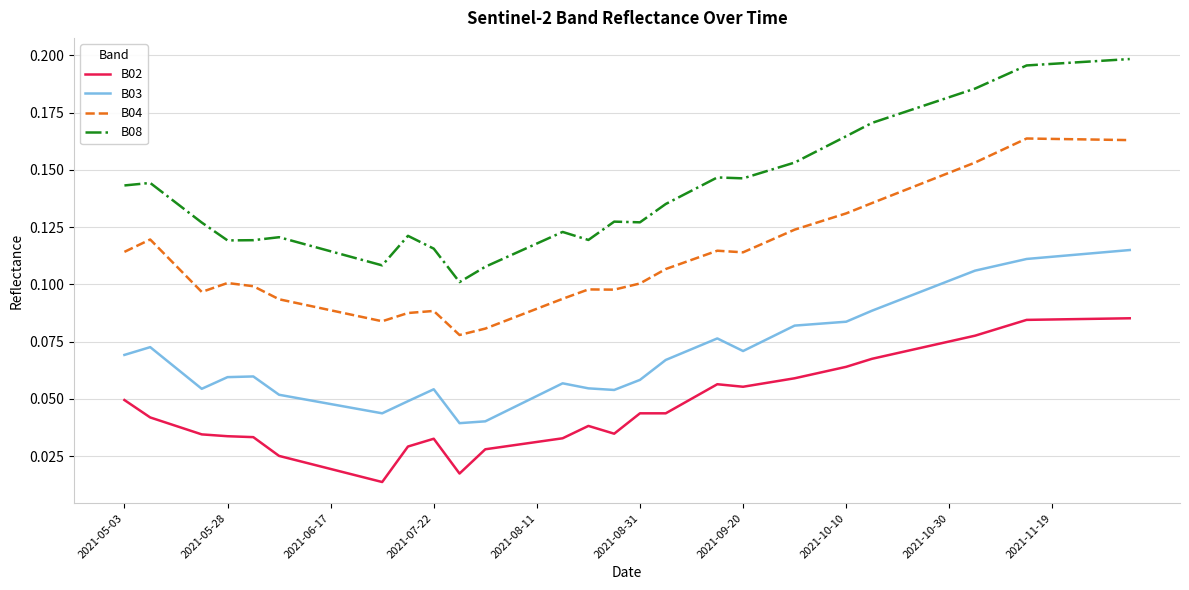

Which series has the largest range (max minus min)?

B08